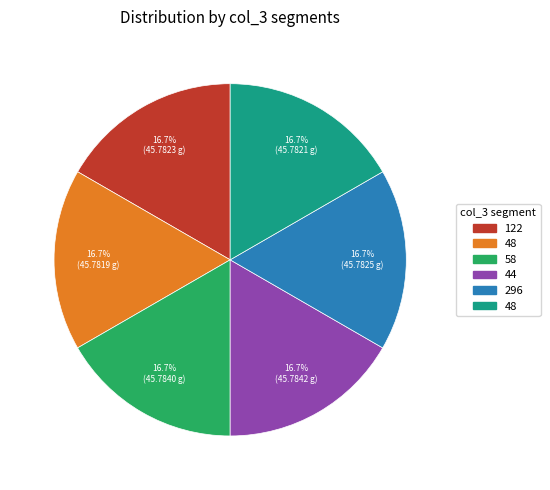

Does any single category account for the majority?

No